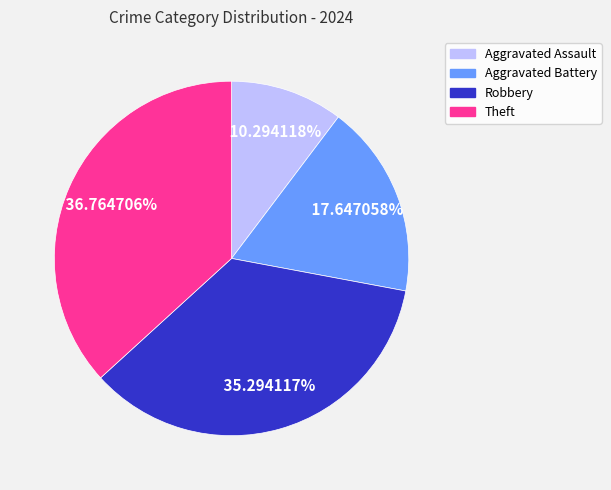

How much of the chart is everything except Aggravated Assault?

89.7%